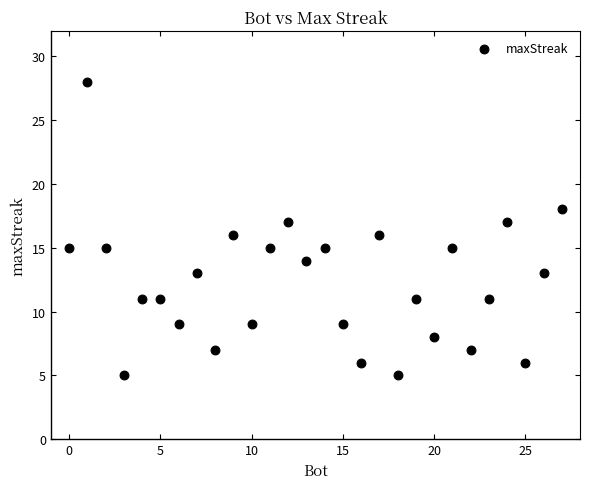

What is the range of X values (max minus min)?

27